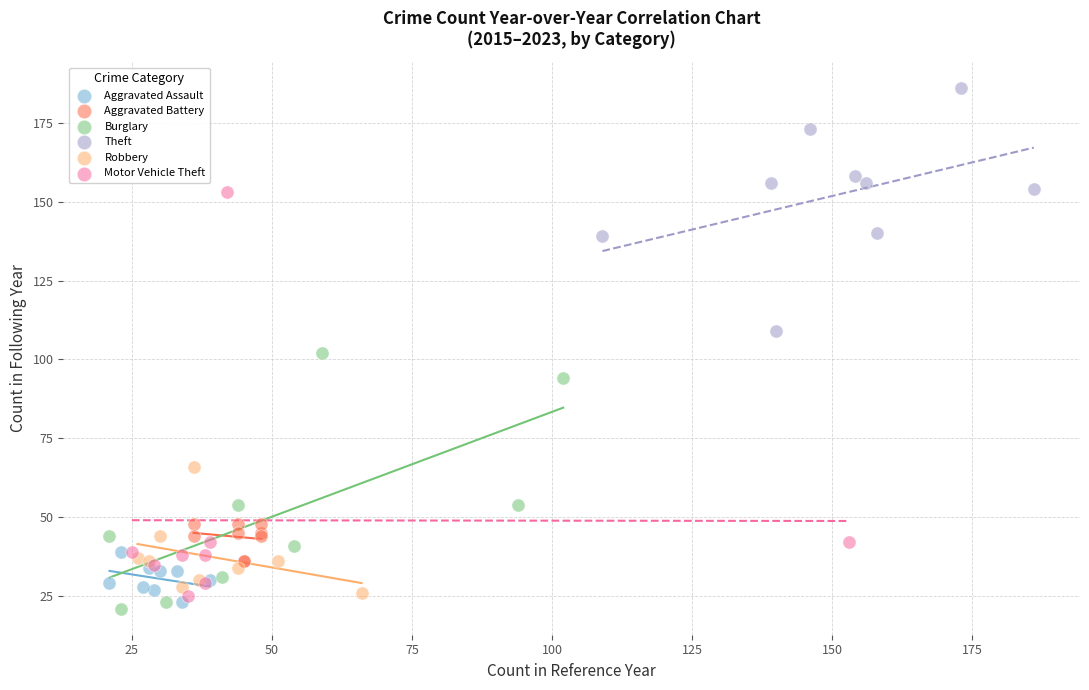

Which series contains the highest Y value?

Theft